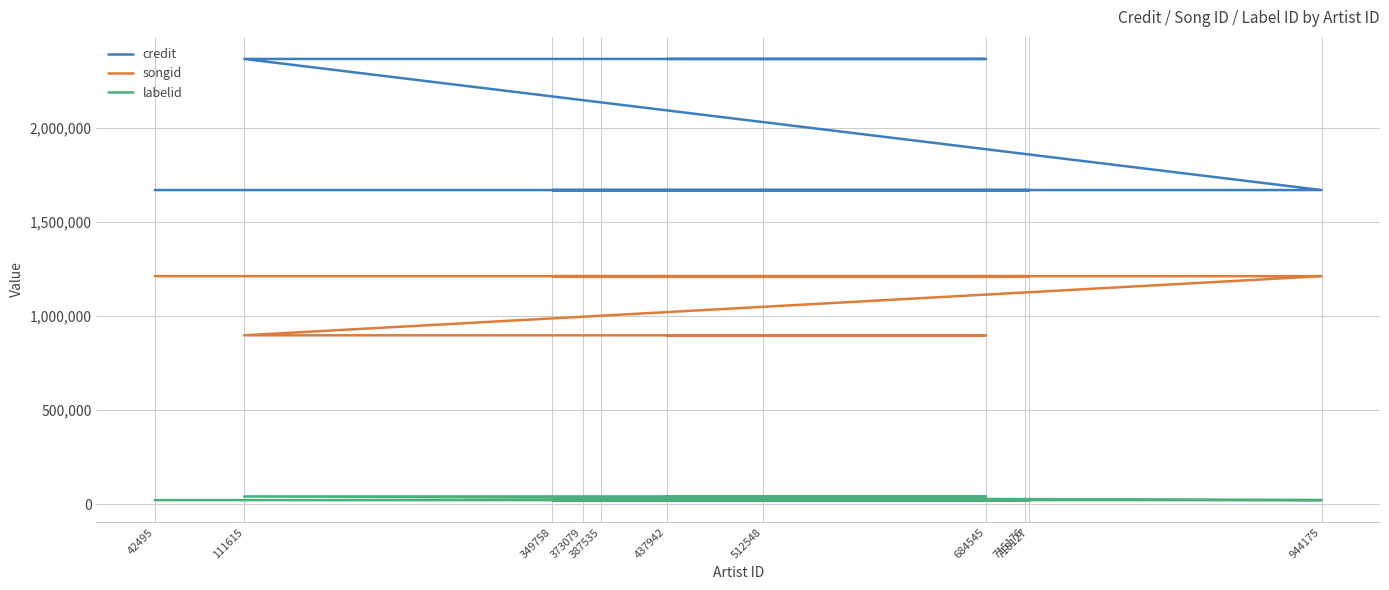

Count the songid values in the range 898445 to 1212839.

11